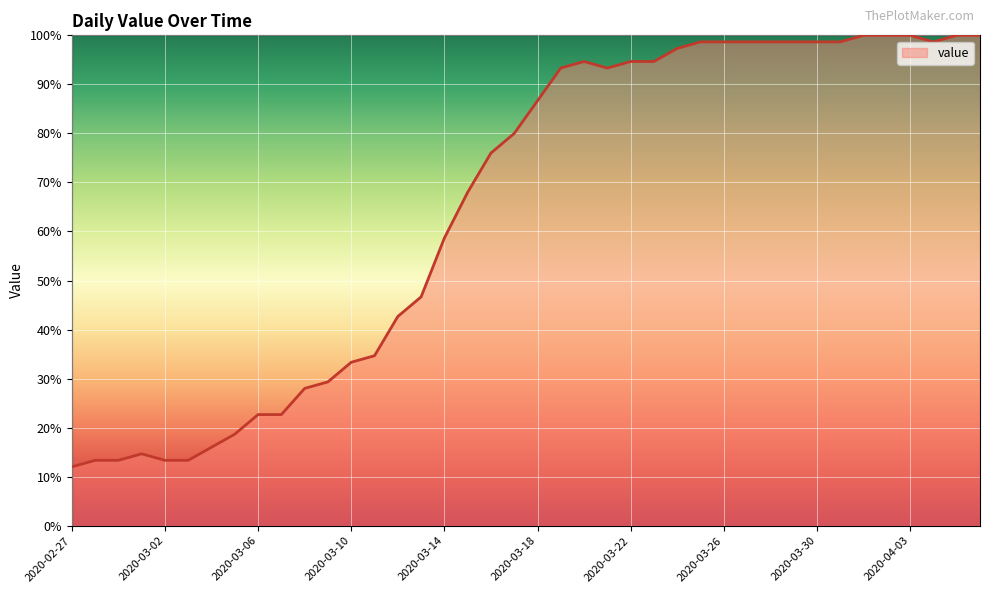

What is the smallest value displayed?

12.0